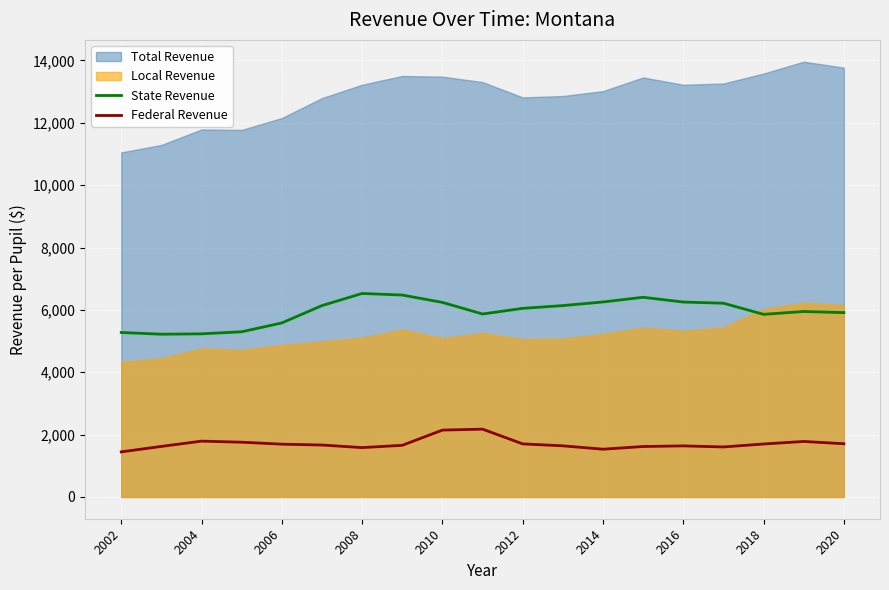

The State Revenue series shows 5581.4 at 2006. True or false?

True